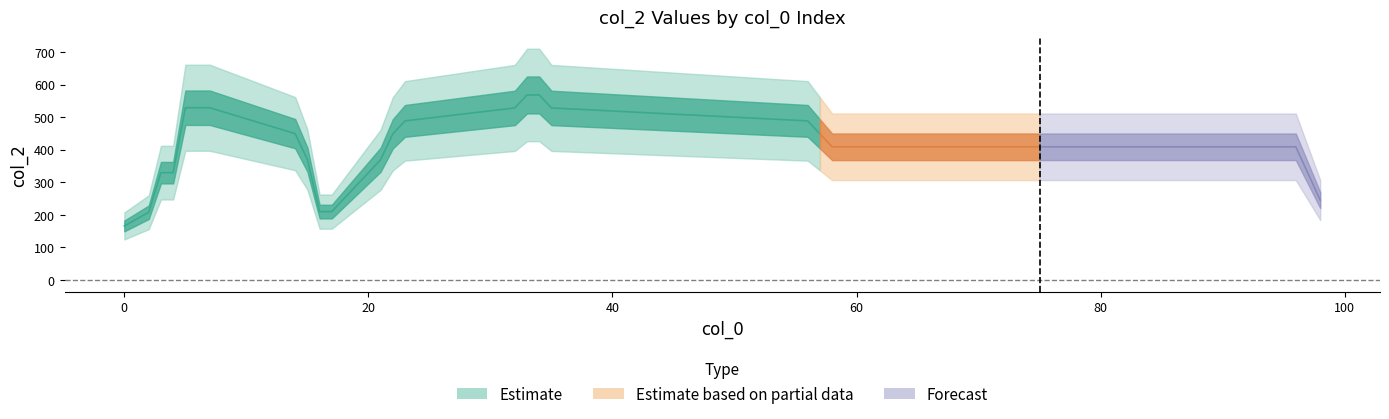

What is the average value?

409